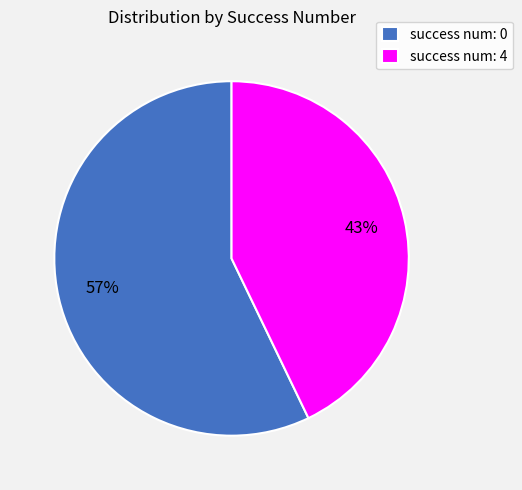

Does any single category account for the majority?

Yes